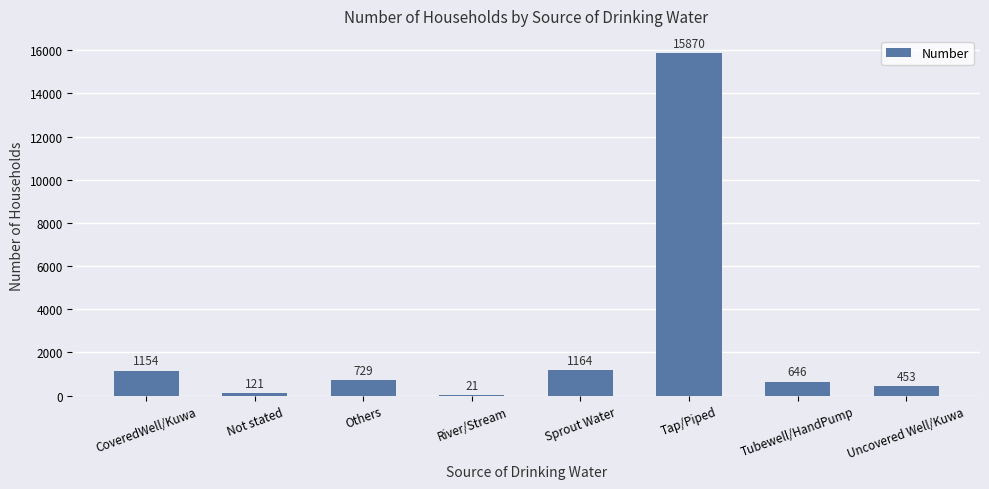

What is the average value?

2520